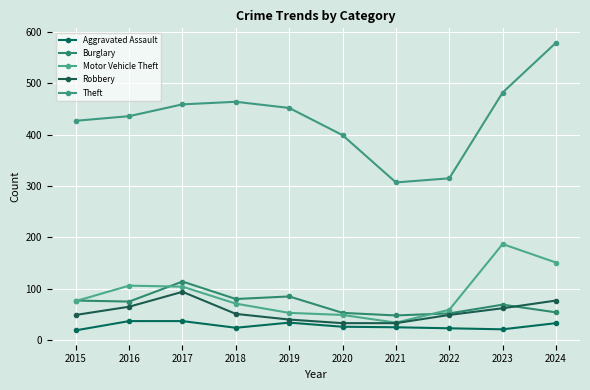

Between 2016 and 2017, which is larger?

2016